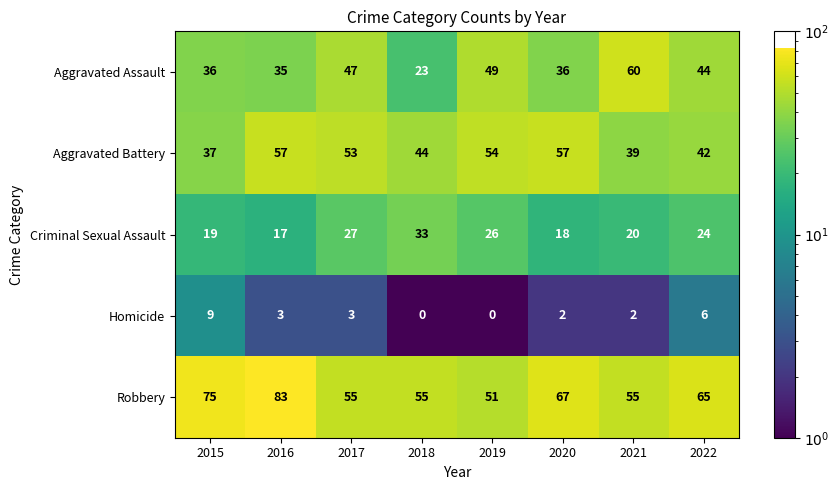

The value of Aggravated Assault at 2015 is 36. True or false?

True